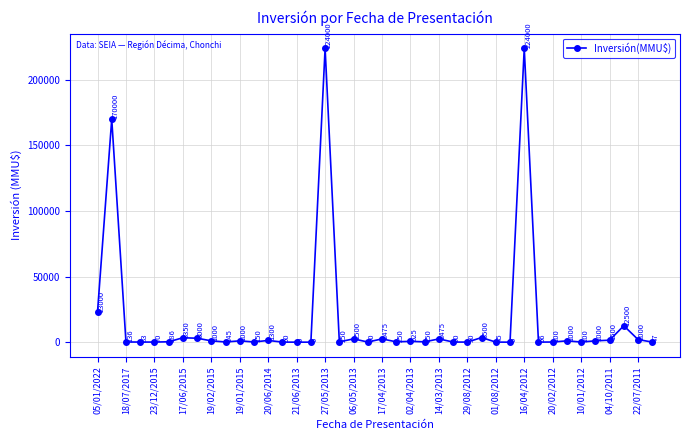

What is the greatest value displayed?

224000